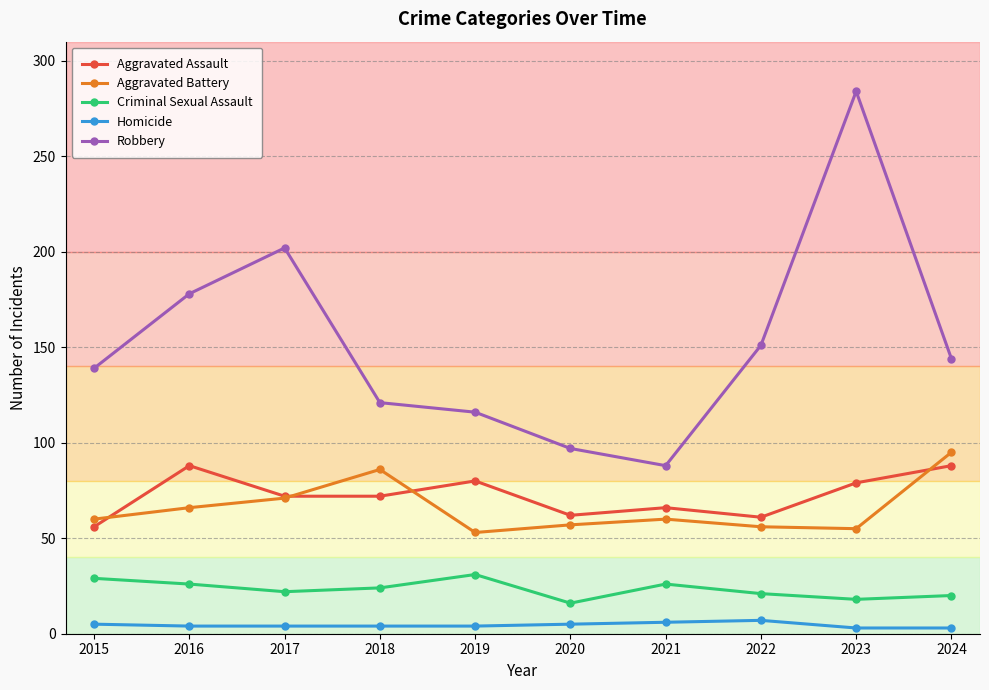

What are all the series names shown in the legend?

Aggravated Assault, Aggravated Battery, Criminal Sexual Assault, Homicide, Robbery